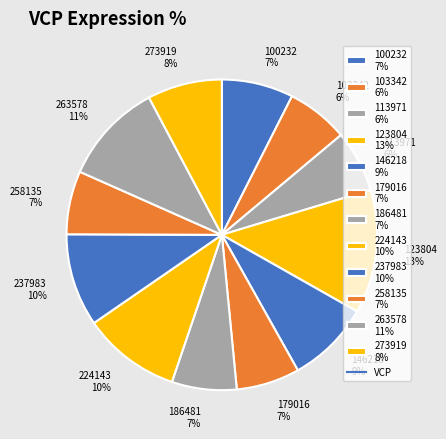

Approximately how many times larger is the value at 237983 10% compared to 263578 11%?

0.9